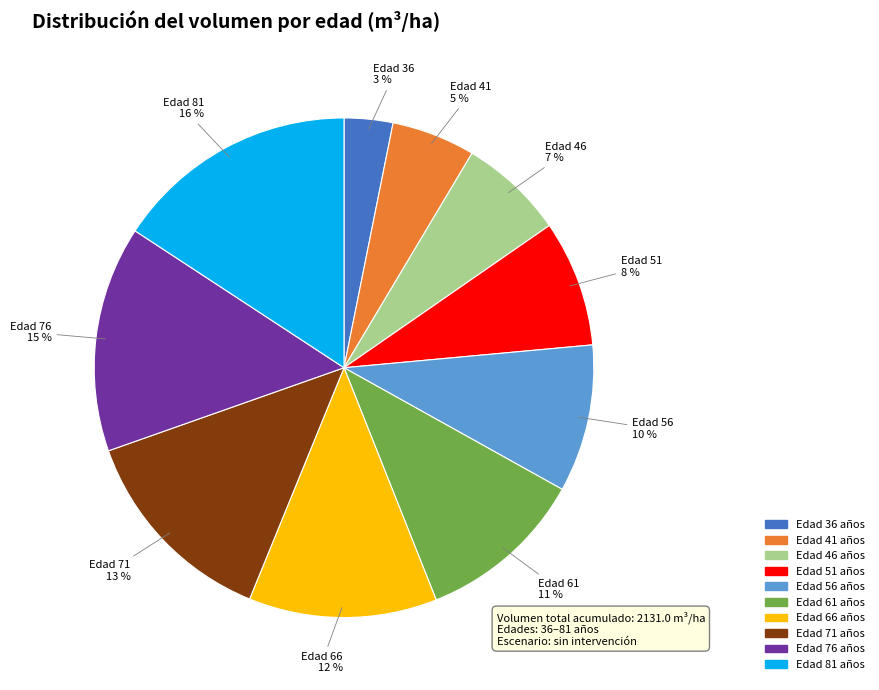

Which category has the biggest portion of the pie?

Edad 81